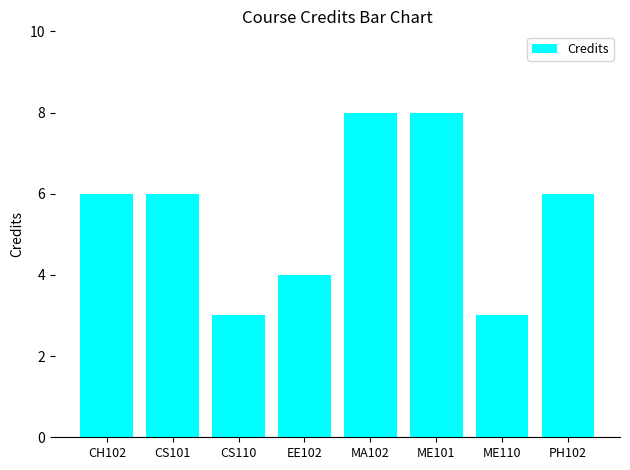

Reading left to right, extract all data points from this chart.

6	6	3	4	8	8	3	6